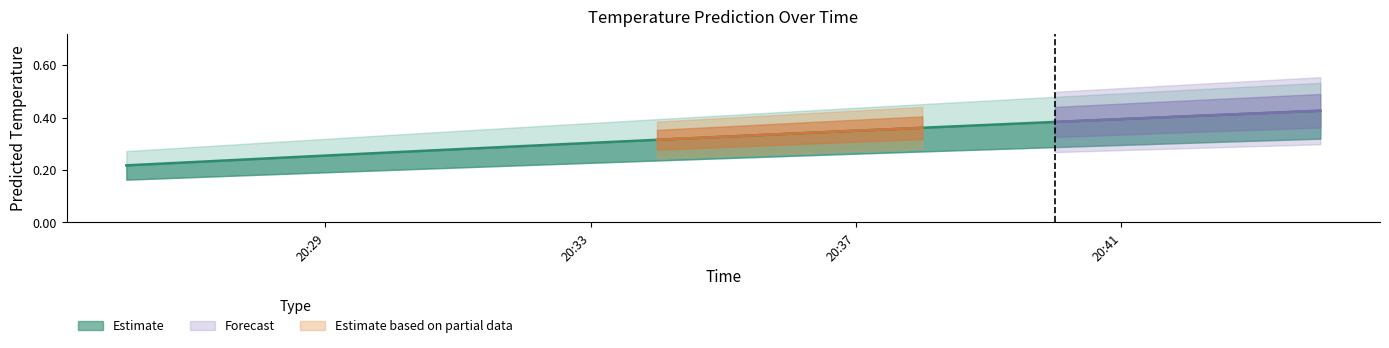

The value at 2017-11-18 20:36:00 is 0.5. True or false?

False